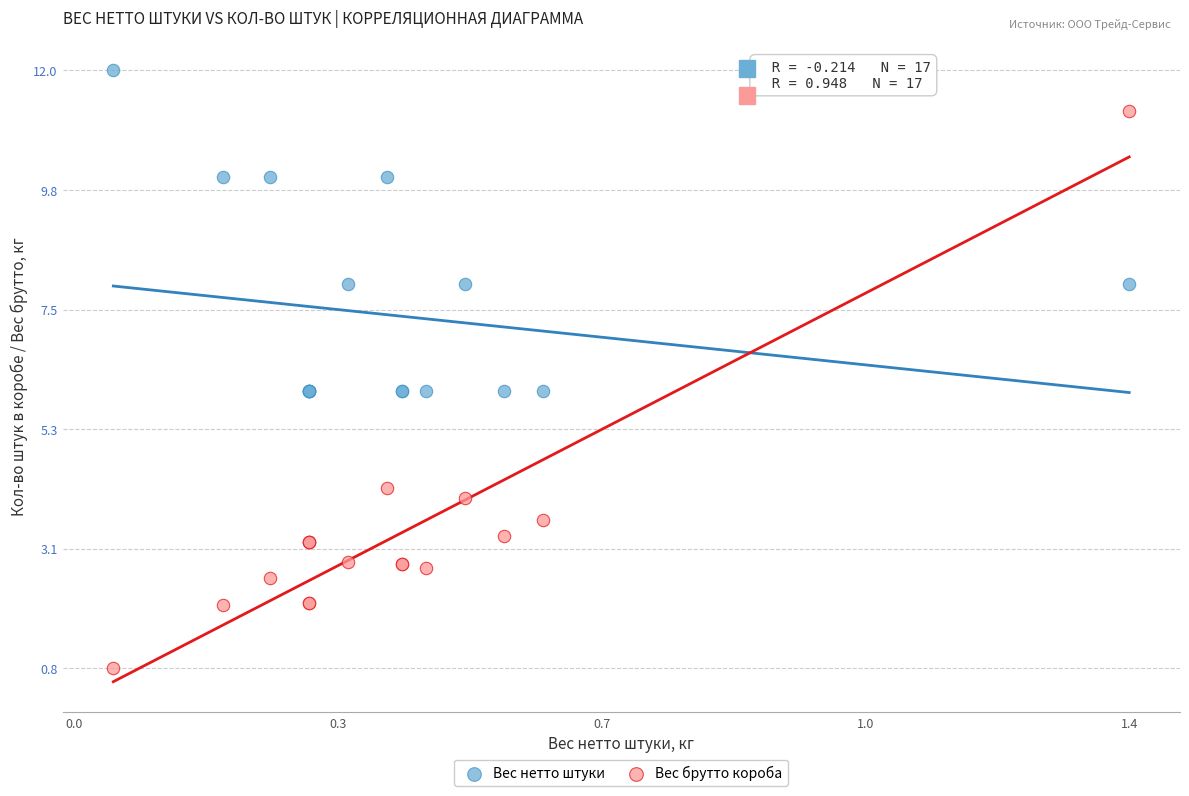

Which series has the largest Y range (max minus min)?

Вес брутто короба